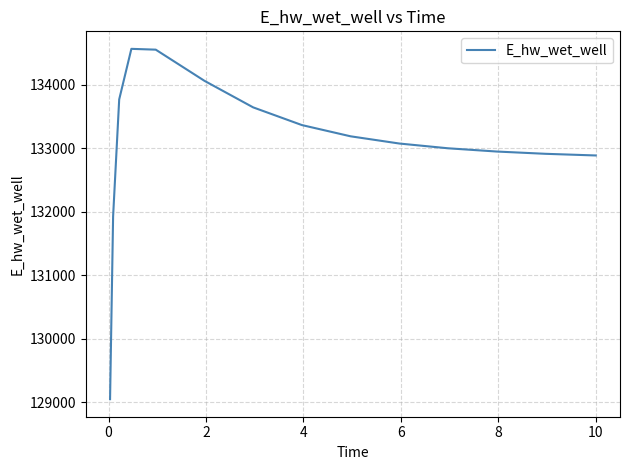

How many values exceed 133077?

8